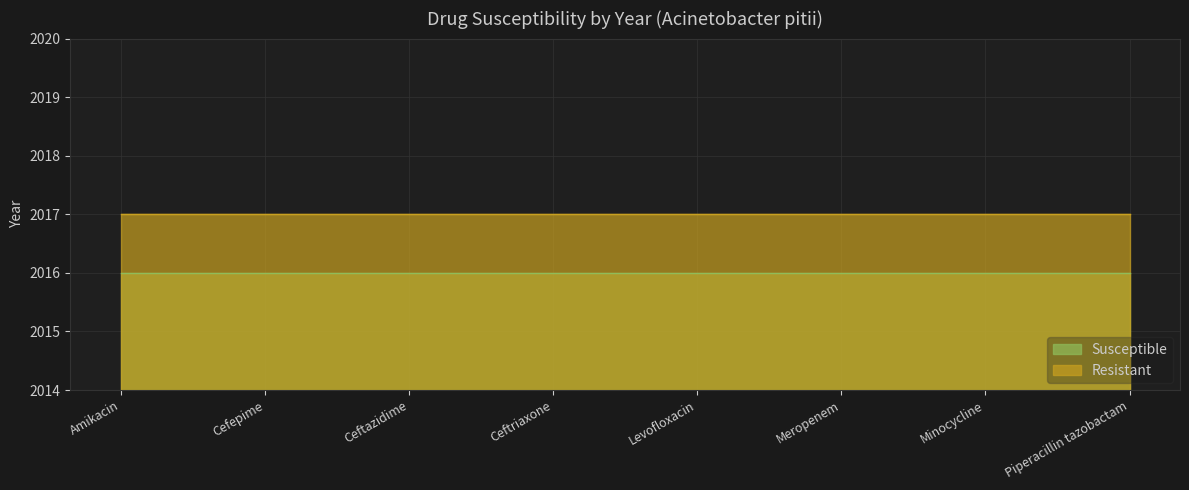

The Susceptible series shows 3583 at Ceftriaxone. True or false?

False